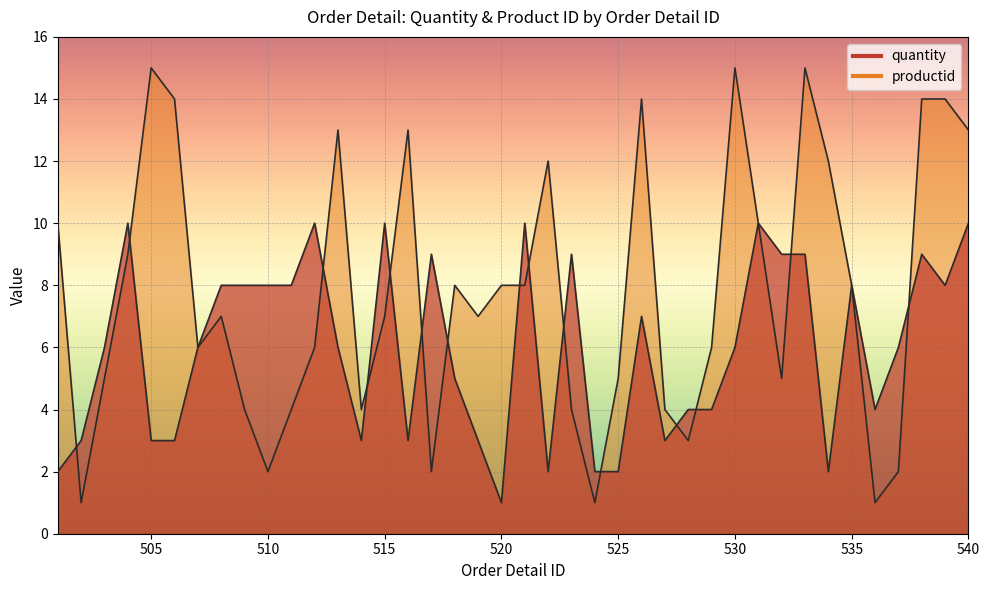

What is the difference between the maximum and minimum values in the productid series?

14